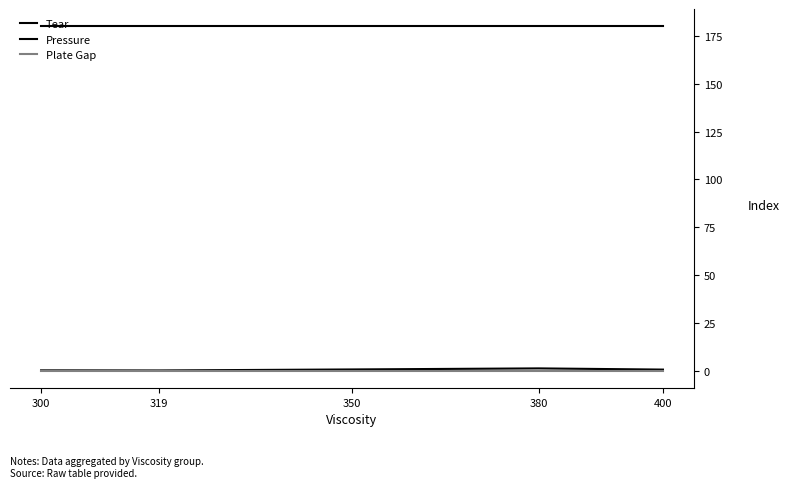

Where is Tear nearest to the value 0?

319